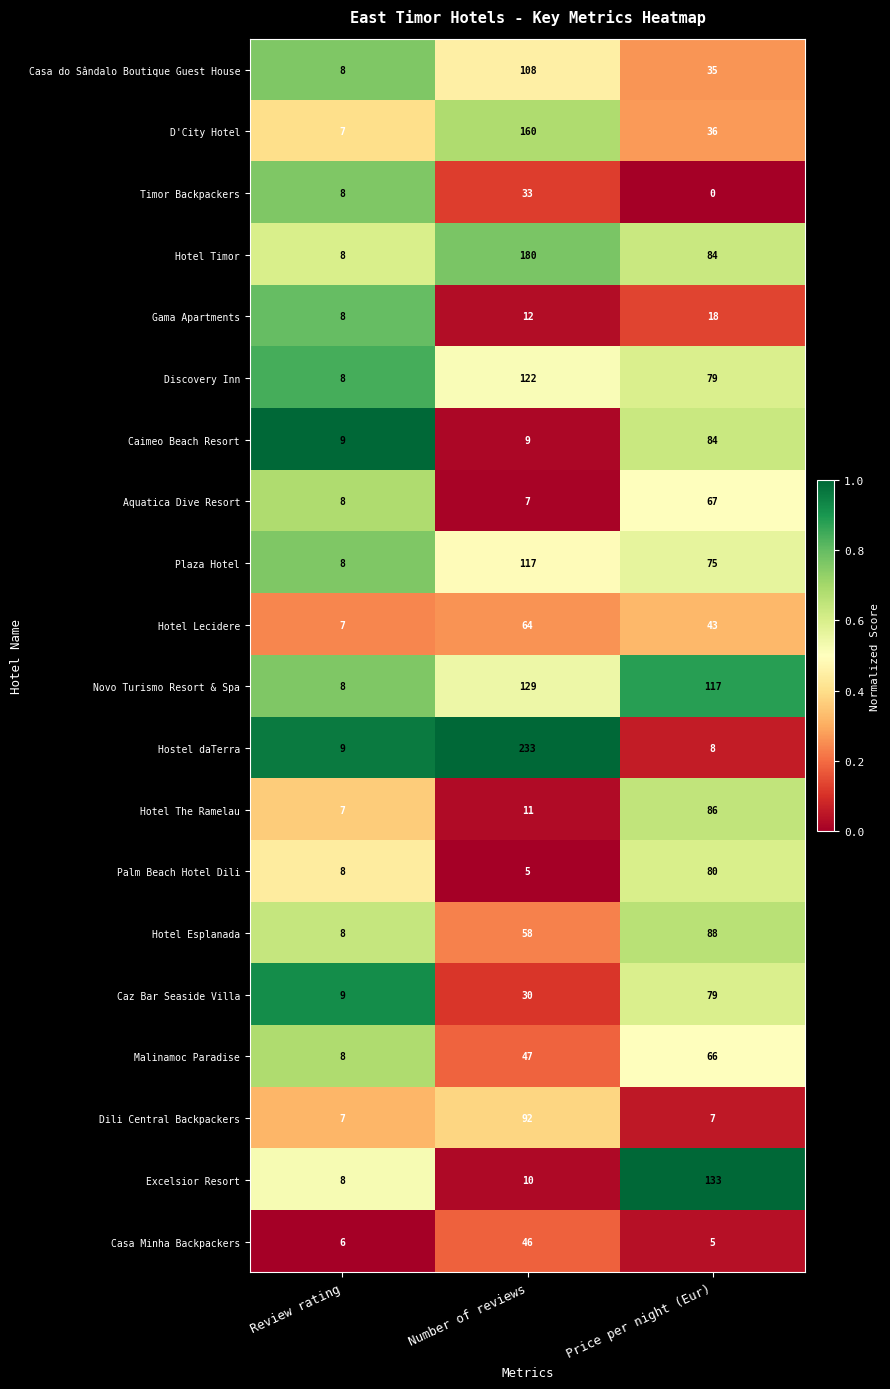

Rank the series by their maximum value, from lowest to highest.

Gama Apartments, Timor Backpackers, Casa Minha Backpackers, Hotel Lecidere, Malinamoc Paradise, Aquatica Dive Resort, Caz Bar Seaside Villa, Palm Beach Hotel Dili, Caimeo Beach Resort, Hotel The Ramelau, Hotel Esplanada, Dili Central Backpackers, Casa do Sândalo Boutique Guest House, Plaza Hotel, Discovery Inn, Novo Turismo Resort & Spa, Excelsior Resort, D'City Hotel, Hotel Timor, Hostel daTerra